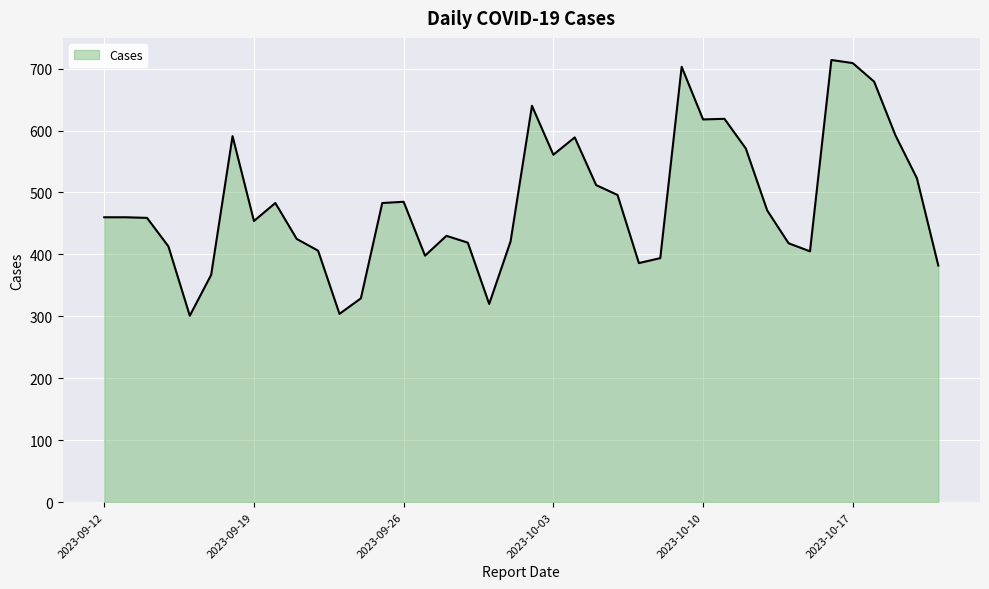

What is the greatest value displayed?

714